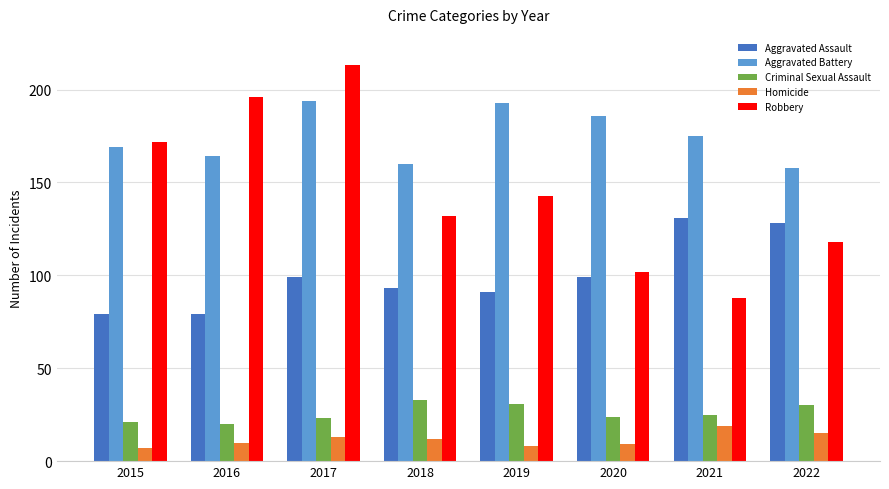

How many categories are shown in the chart?

8